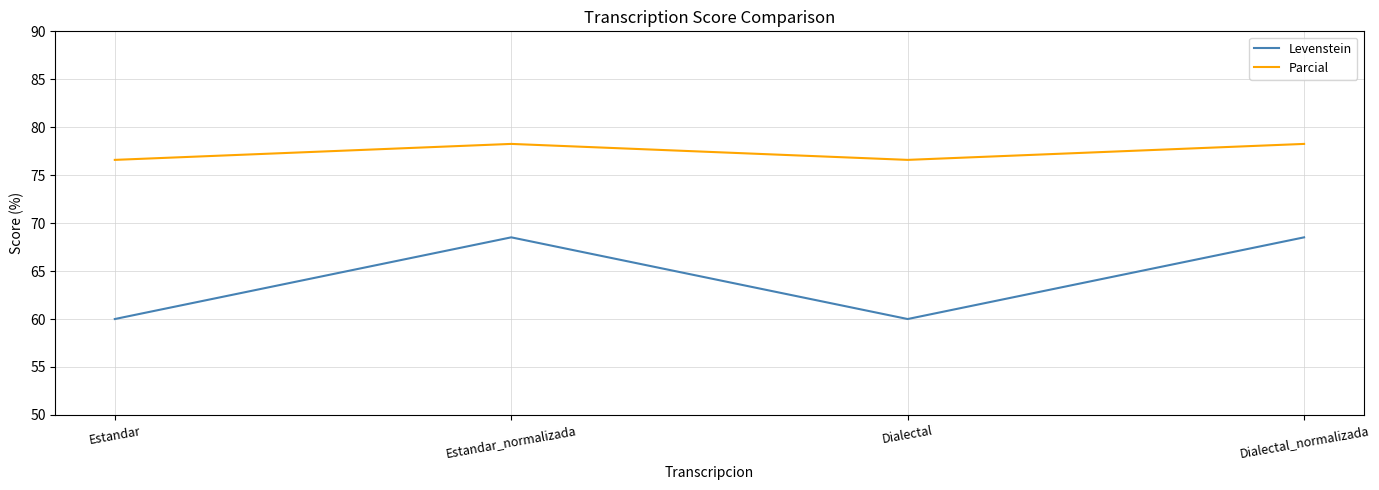

In Levenstein, how many points are lower than both neighbors (excluding endpoints)?

1